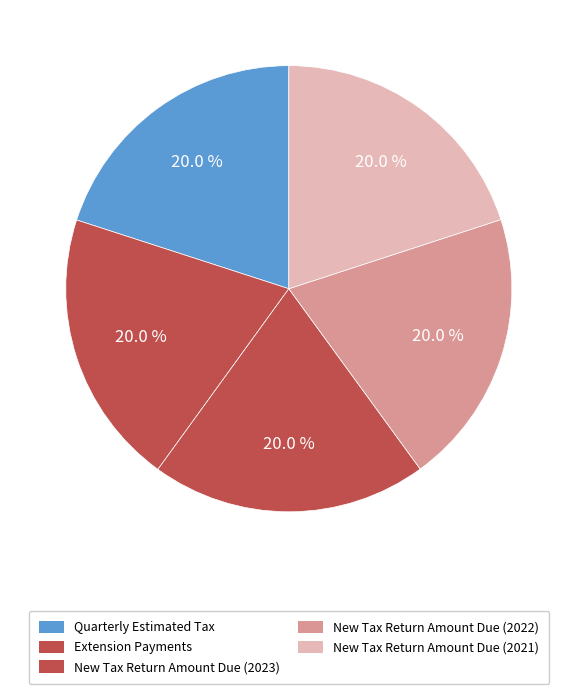

What is the ratio of the value at New Tax Return Amount Due (2022) to the value at Quarterly Estimated Tax?

1.0